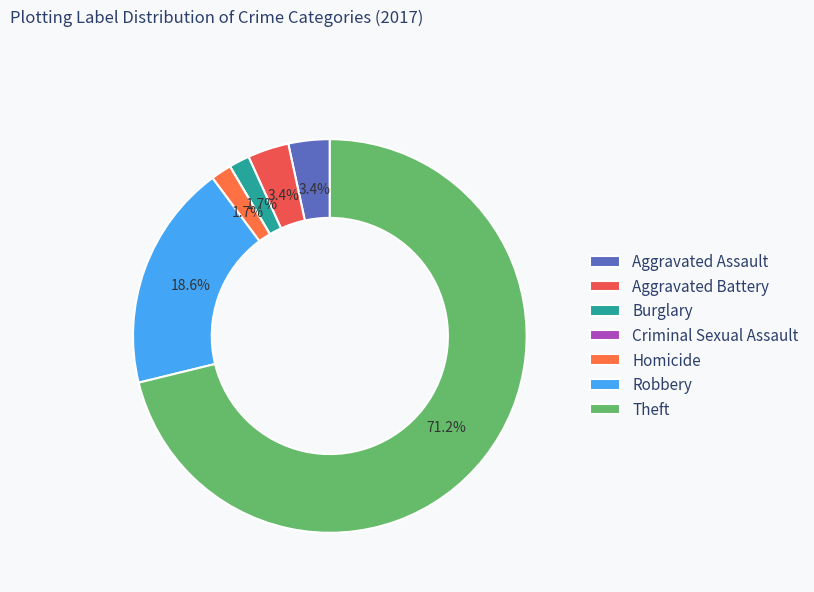

Is there any slice that represents more than half of the pie?

Yes